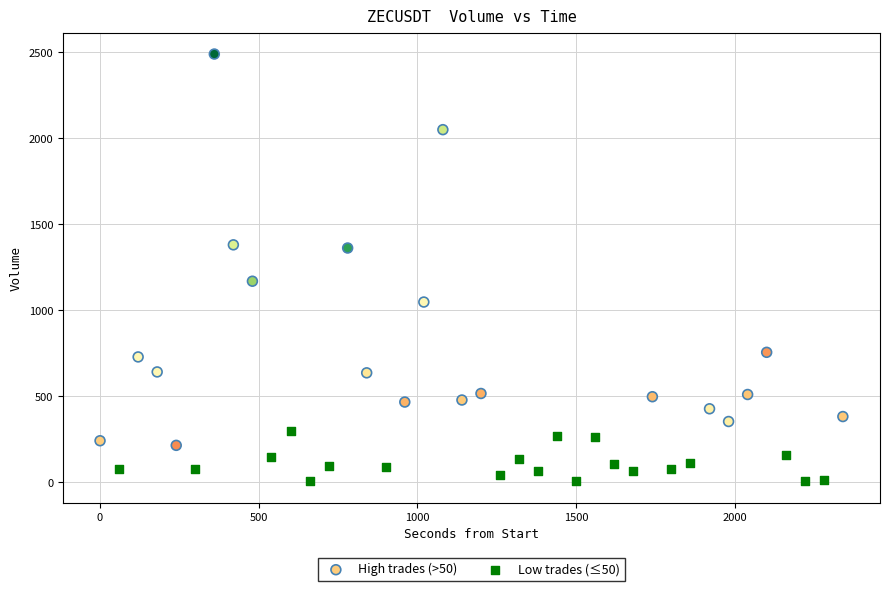

Which series has the widest spread of Y values?

High trades (>50)